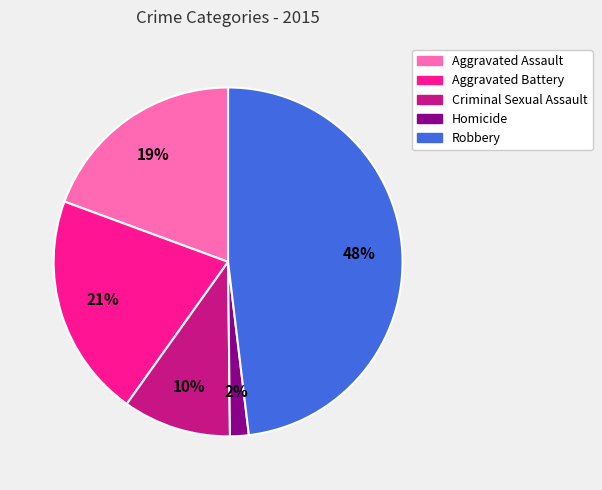

How many slices are in this pie chart?

5